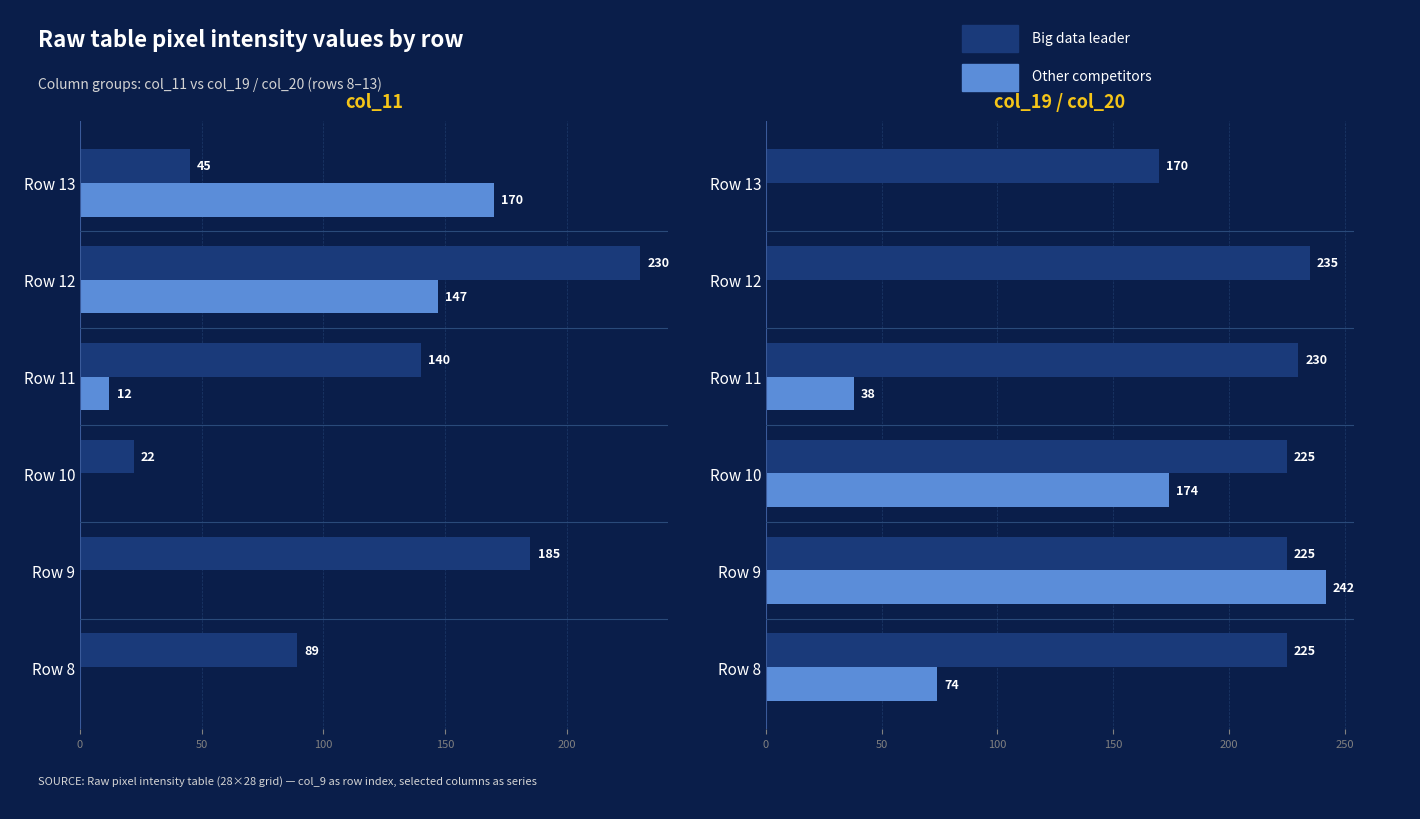

How many categories are shown in the chart?

6